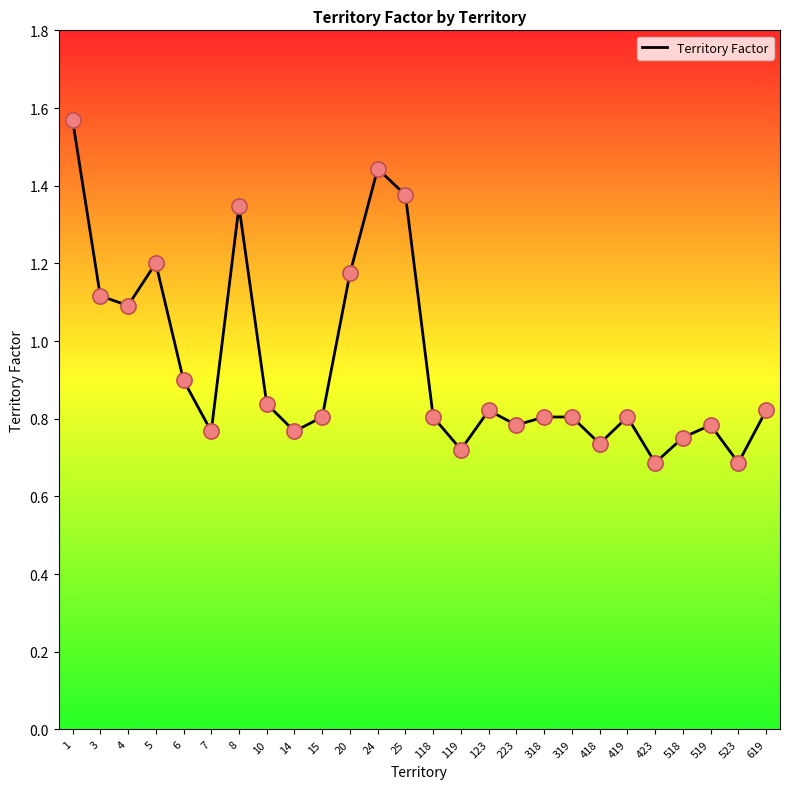

Between 4 and 25, which is larger?

25